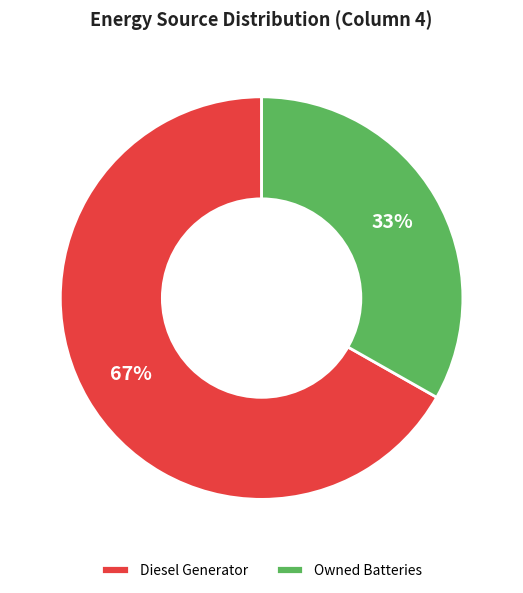

To the nearest percent, what is the combined percentage of Owned Batteries and Diesel Generator?

100%